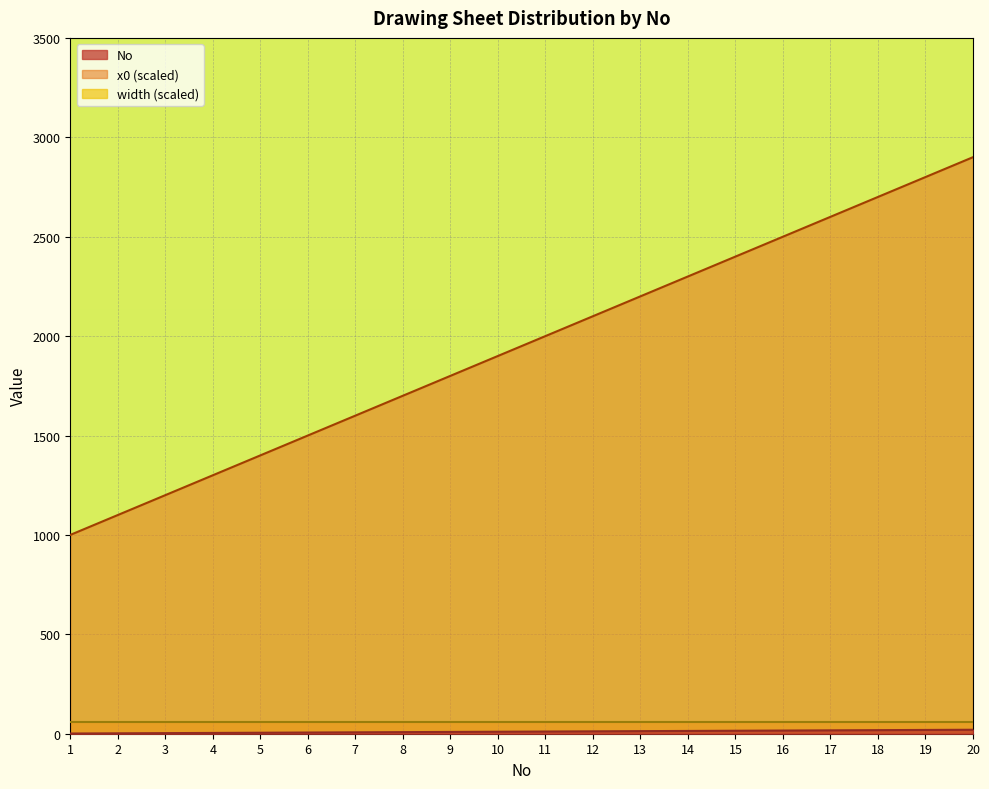

What is the maximum value shown in the chart?

2900